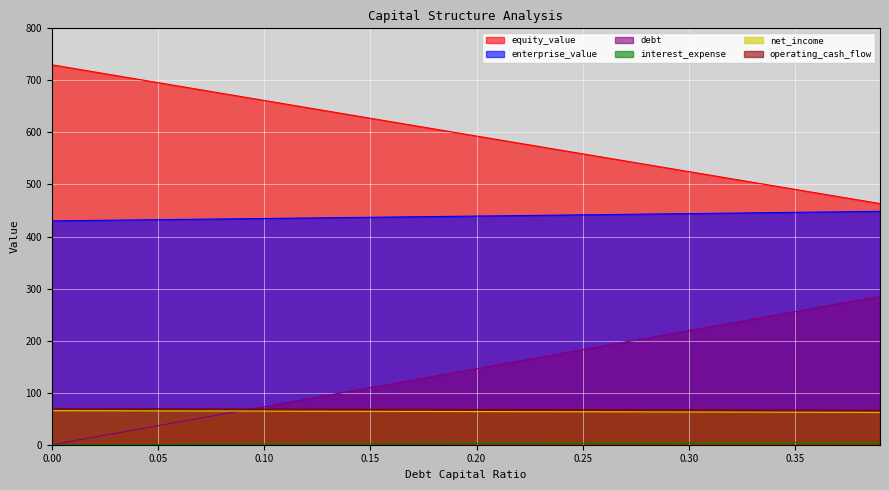

Reading right to left, what are all the values shown in this chart?

equity_value: 0.39=463.3	0.38=470.1	0.37=477.0	0.36=483.8	0.35=490.6	0.34=497.4	0.33=504.3	0.32=511.1	0.31=517.9	0.3=524.7	0.29=531.6	0.28=538.4	0.27=545.2	0.26=552.1	0.25=558.9	0.24=565.7	0.23=572.6	0.22=579.4	0.21=586.2	0.2=593.1	0.19=599.9	0.18=606.7	0.17=613.6	0.16=620.4	0.15=627.3	0.14=634.1	0.13=640.9	0.12=647.8	0.11=654.6	0.1=661.5	0.09=668.3	0.08=675.2	0.07=682.0	0.06=688.9	0.05=695.7	0.04=702.6	0.03=709.4	0.02=716.3	0.01=723.2	0.0=730.0
enterprise_value: 0.39=448.4	0.38=447.9	0.37=447.4	0.36=446.9	0.35=446.5	0.34=446.0	0.33=445.5	0.32=445.0	0.31=444.5	0.3=444.0	0.29=443.6	0.28=443.1	0.27=442.6	0.26=442.1	0.25=441.7	0.24=441.2	0.23=440.7	0.22=440.2	0.21=439.8	0.2=439.3	0.19=438.8	0.18=438.4	0.17=437.9	0.16=437.4	0.15=437.0	0.14=436.5	0.13=436.0	0.12=435.6	0.11=435.1	0.1=434.7	0.09=434.2	0.08=433.7	0.07=433.3	0.06=432.8	0.05=432.4	0.04=431.9	0.03=431.5	0.02=431.0	0.01=430.6	0.0=430.1
debt: 0.39=285.0	0.38=277.7	0.37=270.4	0.36=263.1	0.35=255.7	0.34=248.4	0.33=241.1	0.32=233.8	0.31=226.5	0.3=219.2	0.29=211.9	0.28=204.6	0.27=197.3	0.26=190.0	0.25=182.7	0.24=175.4	0.23=168.1	0.22=160.8	0.21=153.4	0.2=146.1	0.19=138.8	0.18=131.5	0.17=124.2	0.16=116.9	0.15=109.6	0.14=102.3	0.13=95.0	0.12=87.7	0.11=80.4	0.1=73.1	0.09=65.8	0.08=58.5	0.07=51.1	0.06=43.8	0.05=36.5	0.04=29.2	0.03=21.9	0.02=14.6	0.01=7.3	0.0=0.0
interest_expense: 0.39=4.6	0.38=4.5	0.37=4.4	0.36=4.3	0.35=4.1	0.34=4.0	0.33=3.9	0.32=3.8	0.31=3.7	0.3=3.6	0.29=3.4	0.28=3.3	0.27=3.2	0.26=3.1	0.25=3.0	0.24=2.8	0.23=2.7	0.22=2.6	0.21=2.5	0.2=2.4	0.19=2.2	0.18=2.1	0.17=2.0	0.16=1.9	0.15=1.8	0.14=1.7	0.13=1.5	0.12=1.4	0.11=1.3	0.1=1.2	0.09=1.1	0.08=0.9	0.07=0.8	0.06=0.7	0.05=0.6	0.04=0.5	0.03=0.4	0.02=0.2	0.01=0.1	0.0=0.0
net_income: 0.39=62.2	0.38=62.3	0.37=62.4	0.36=62.4	0.35=62.5	0.34=62.6	0.33=62.7	0.32=62.8	0.31=62.8	0.3=62.9	0.29=63.0	0.28=63.1	0.27=63.2	0.26=63.3	0.25=63.3	0.24=63.4	0.23=63.5	0.22=63.6	0.21=63.7	0.2=63.7	0.19=63.8	0.18=63.9	0.17=64.0	0.16=64.1	0.15=64.2	0.14=64.2	0.13=64.3	0.12=64.4	0.11=64.5	0.1=64.6	0.09=64.7	0.08=64.7	0.07=64.8	0.06=64.9	0.05=65.0	0.04=65.1	0.03=65.1	0.02=65.2	0.01=65.3	0.0=65.4
operating_cash_flow: 0.39=66.2	0.38=66.3	0.37=66.4	0.36=66.4	0.35=66.5	0.34=66.6	0.33=66.7	0.32=66.8	0.31=66.9	0.3=66.9	0.29=67.0	0.28=67.1	0.27=67.2	0.26=67.3	0.25=67.3	0.24=67.4	0.23=67.5	0.22=67.6	0.21=67.7	0.2=67.8	0.19=67.8	0.18=67.9	0.17=68.0	0.16=68.1	0.15=68.2	0.14=68.2	0.13=68.3	0.12=68.4	0.11=68.5	0.1=68.6	0.09=68.7	0.08=68.7	0.07=68.8	0.06=68.9	0.05=69.0	0.04=69.1	0.03=69.2	0.02=69.2	0.01=69.3	0.0=69.4